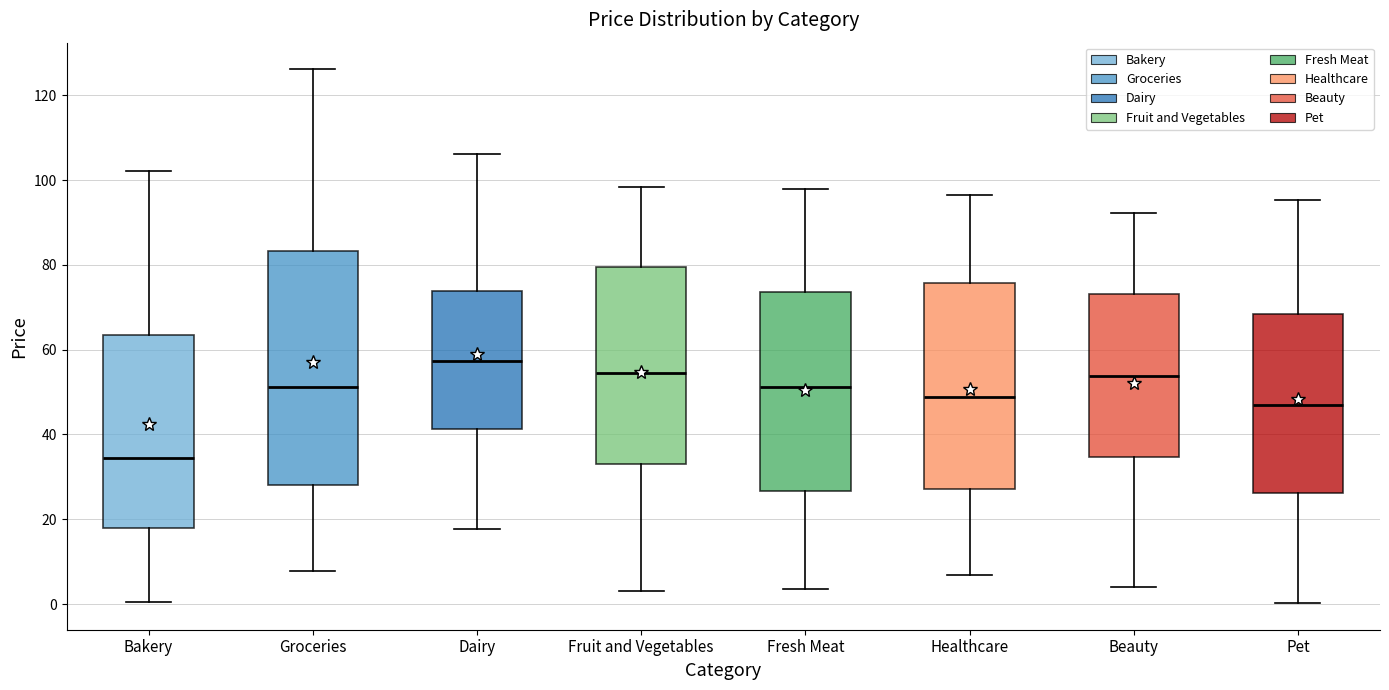

Which box has the lowest median line?

Bakery